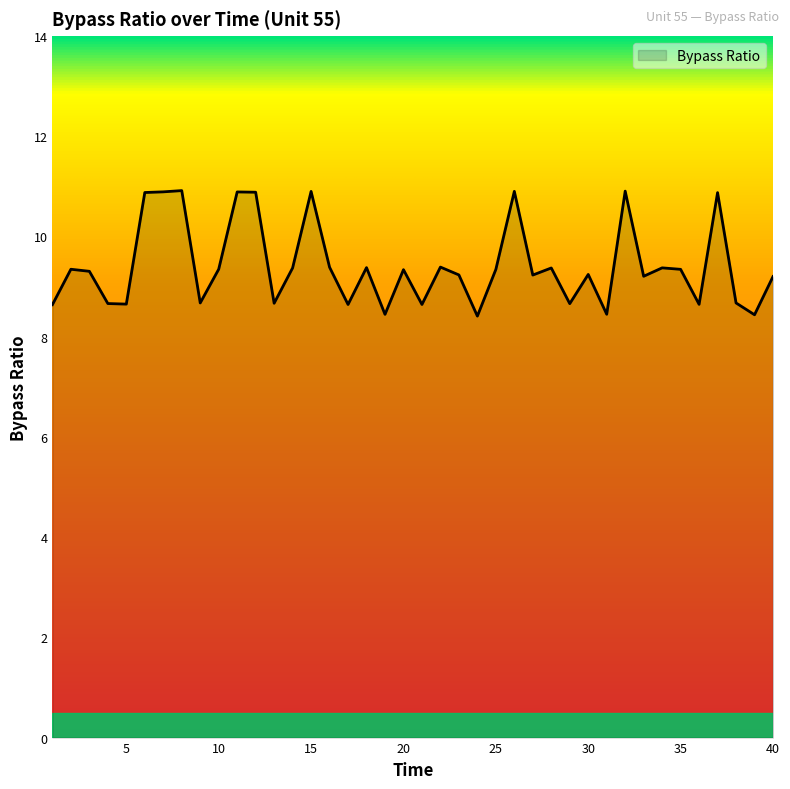

What is the difference between the second highest and minimum values?

2.5